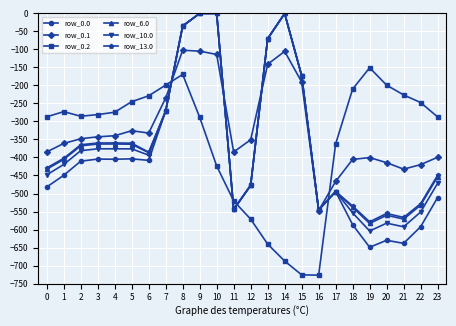

How many lines are shown in the chart?

6